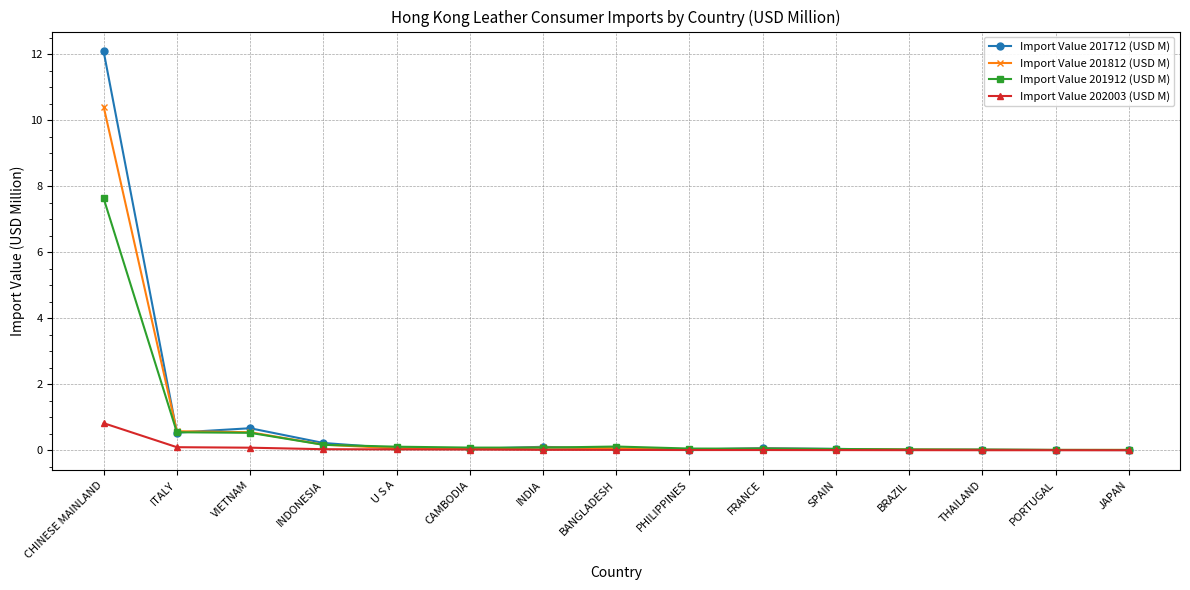

How many lines are shown in the chart?

4